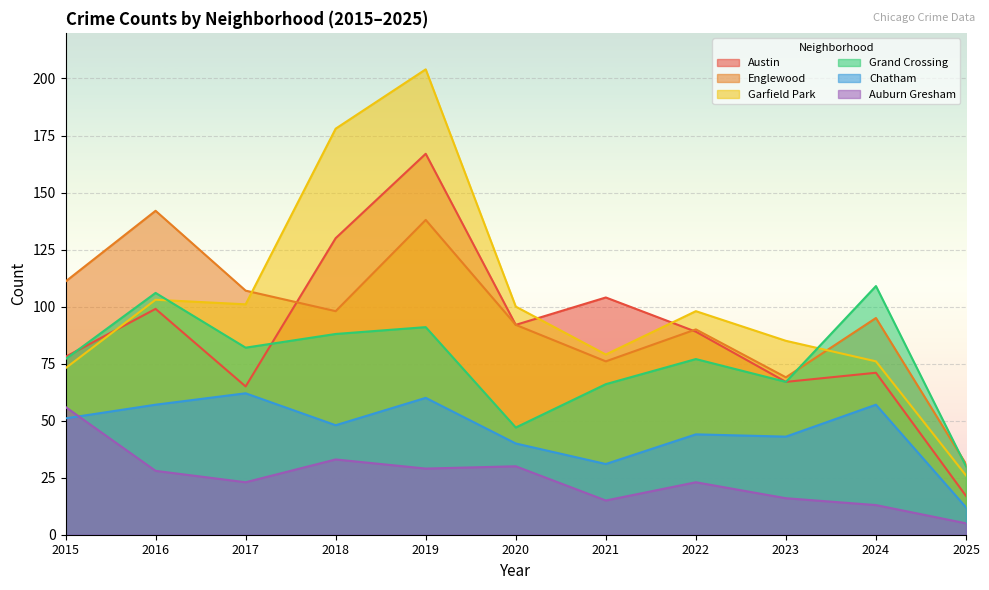

What are all the series names shown in the legend?

Austin, Englewood, Garfield Park, Grand Crossing, Chatham, Auburn Gresham